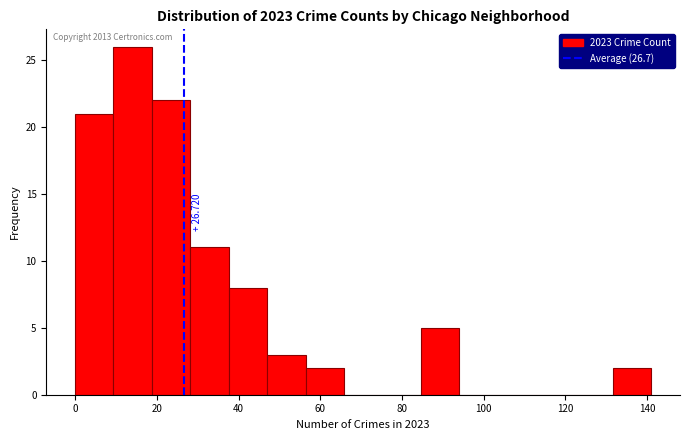

Which range on the x-axis has the tallest bar?

9.4 to 18.8